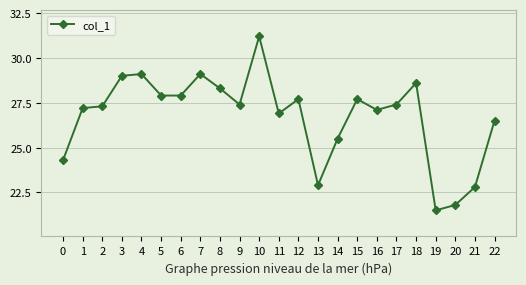

The value at 1 is 46.2. True or false?

False